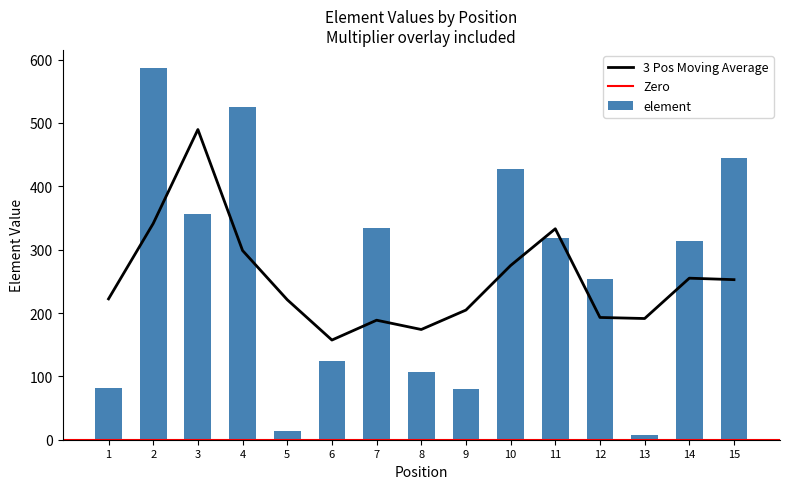

How many data points are less than 313?

7